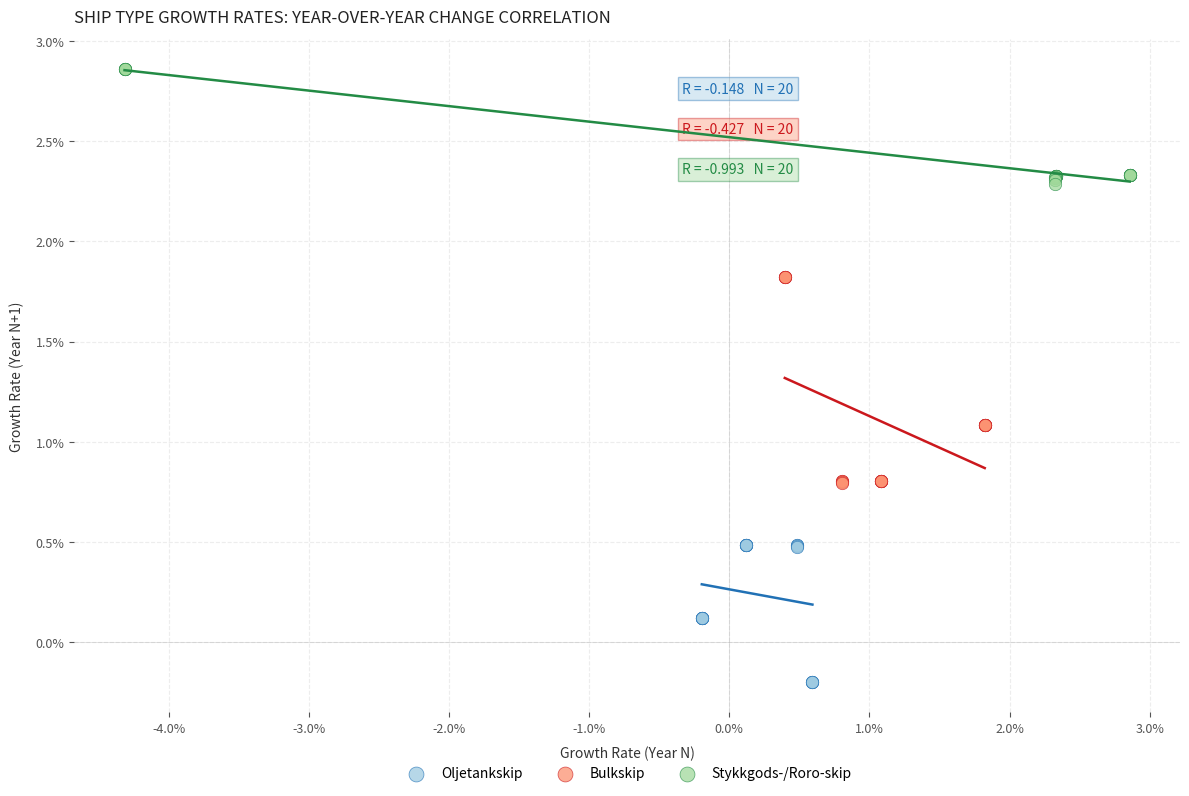

Which series contains the highest Y value?

Stykkgods-/Roro-skip